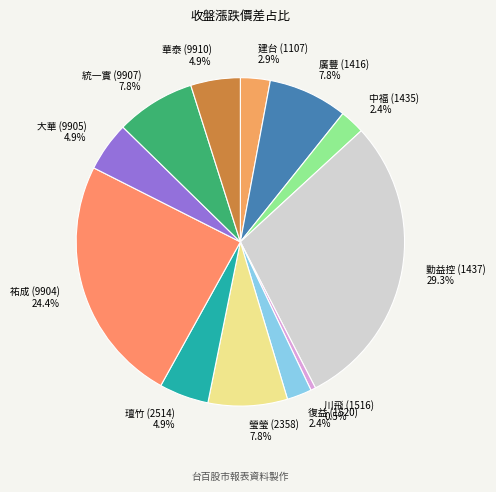

Which has a higher value, 復益 (1520) or 璮竹 (2514)?

璮竹 (2514)